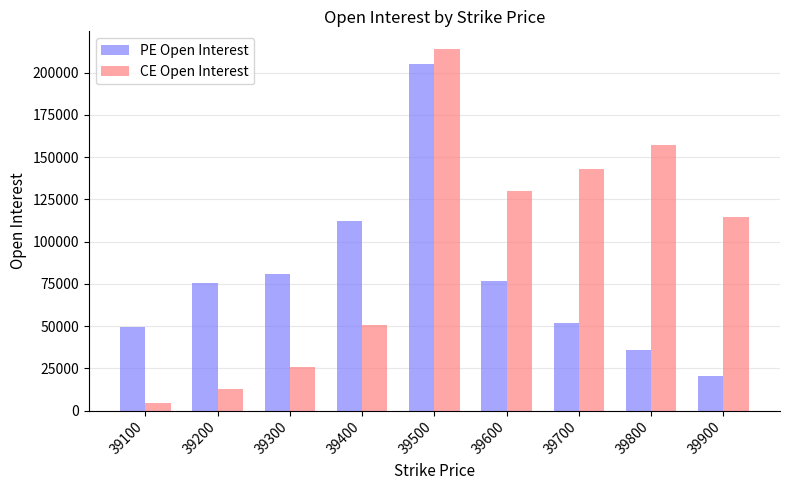

What is the minimum value shown in the chart?

4575